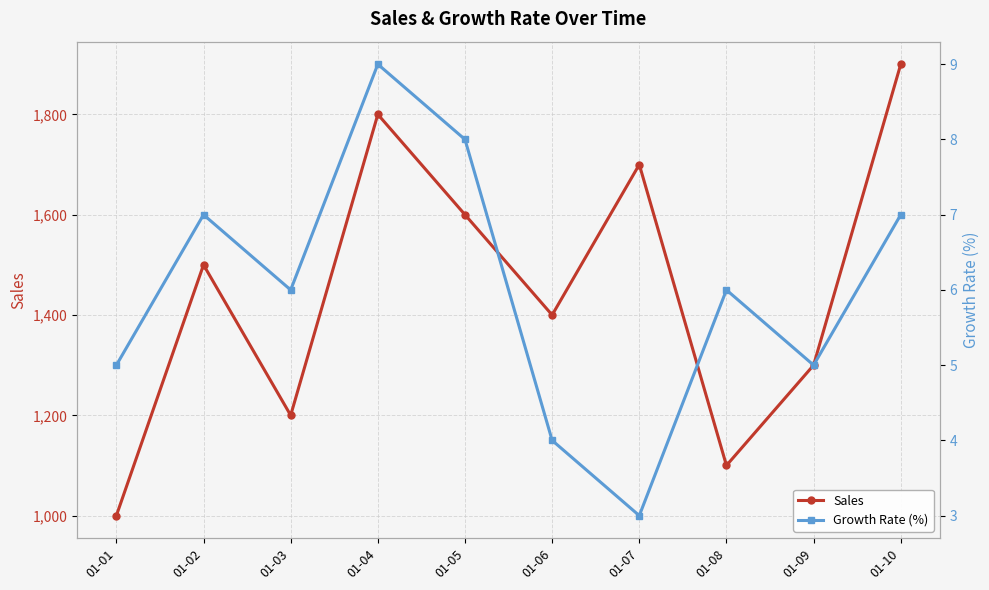

Where is the first local maximum for Sales?

01-02